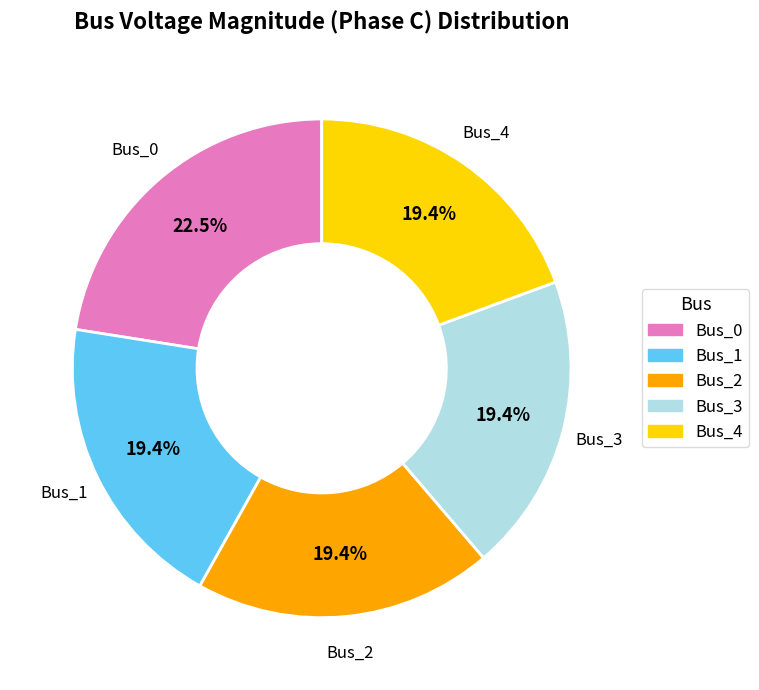

Which slice is the largest?

Bus_0